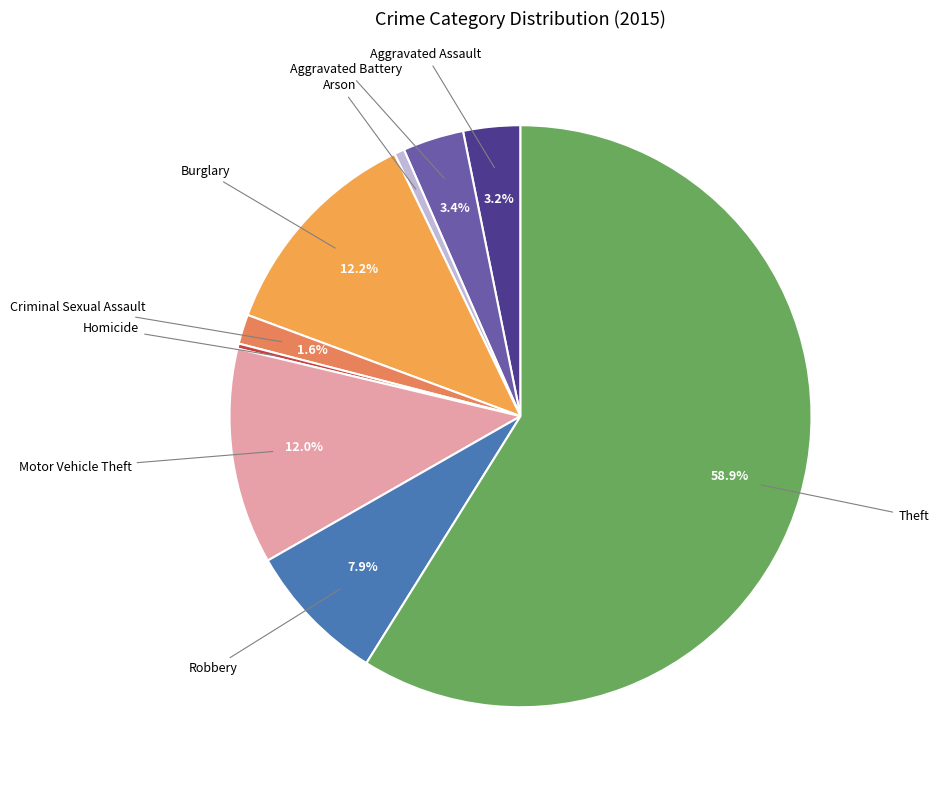

Which category accounts for the majority?

Theft